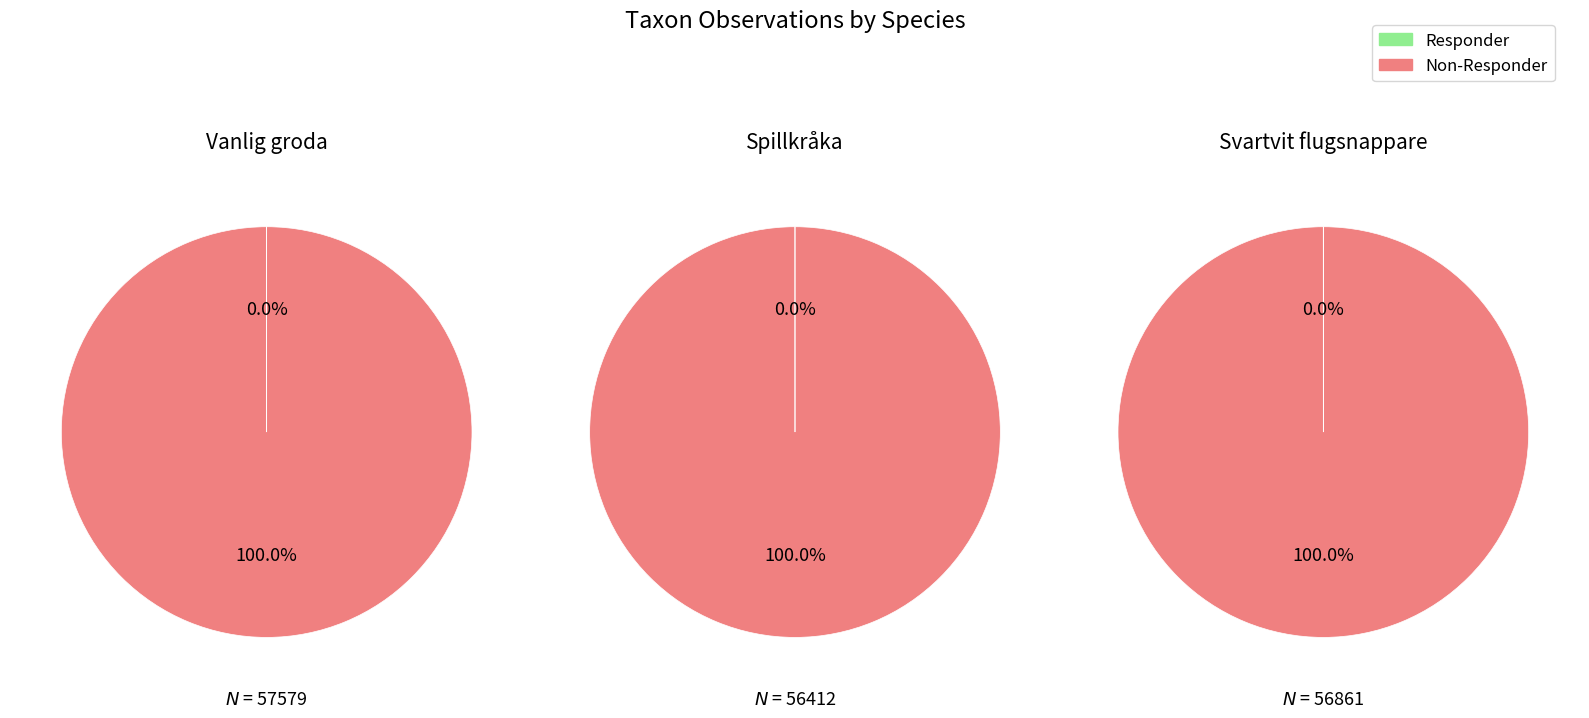

Which slice is the largest?

Vanlig groda